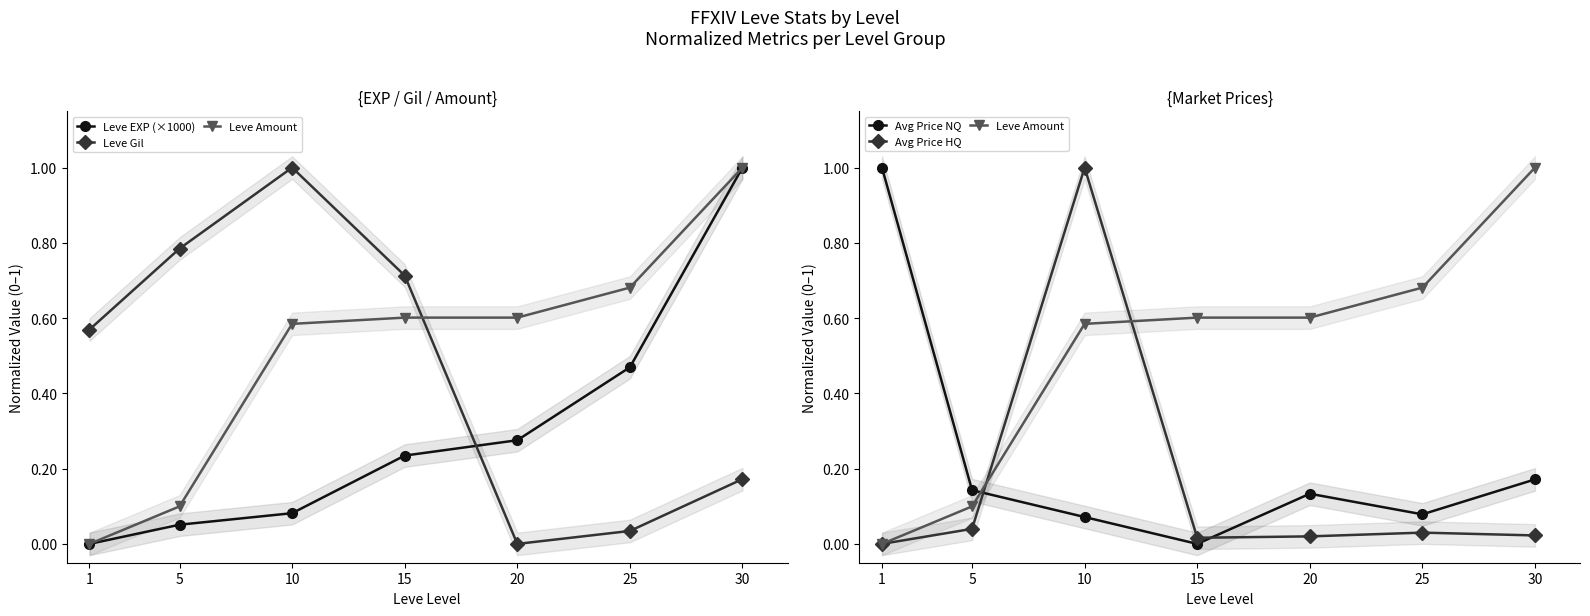

How many data points does each series have?

7